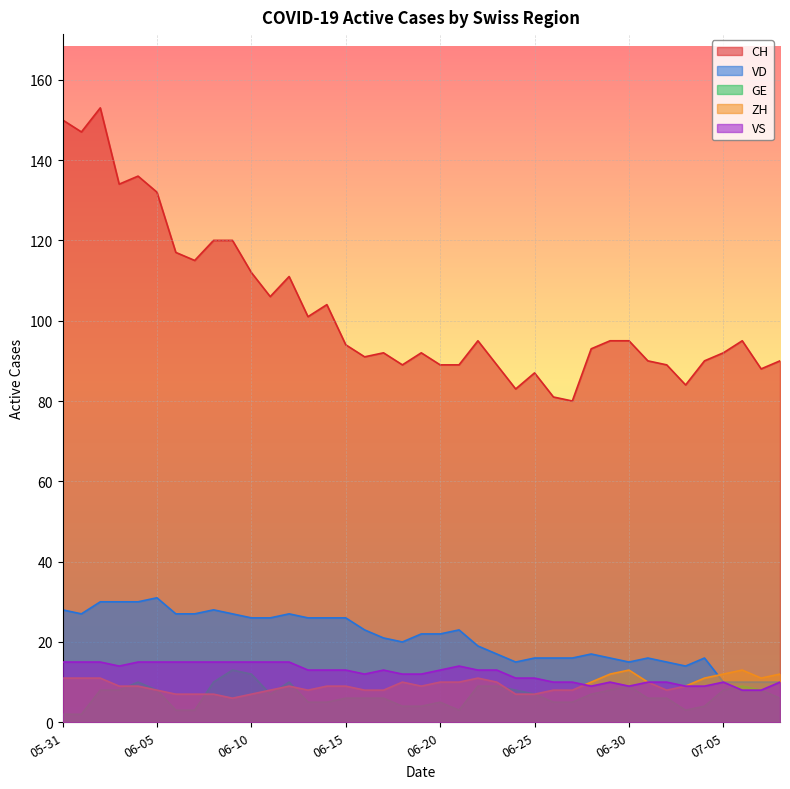

How many data points in GE are less than 6?

14